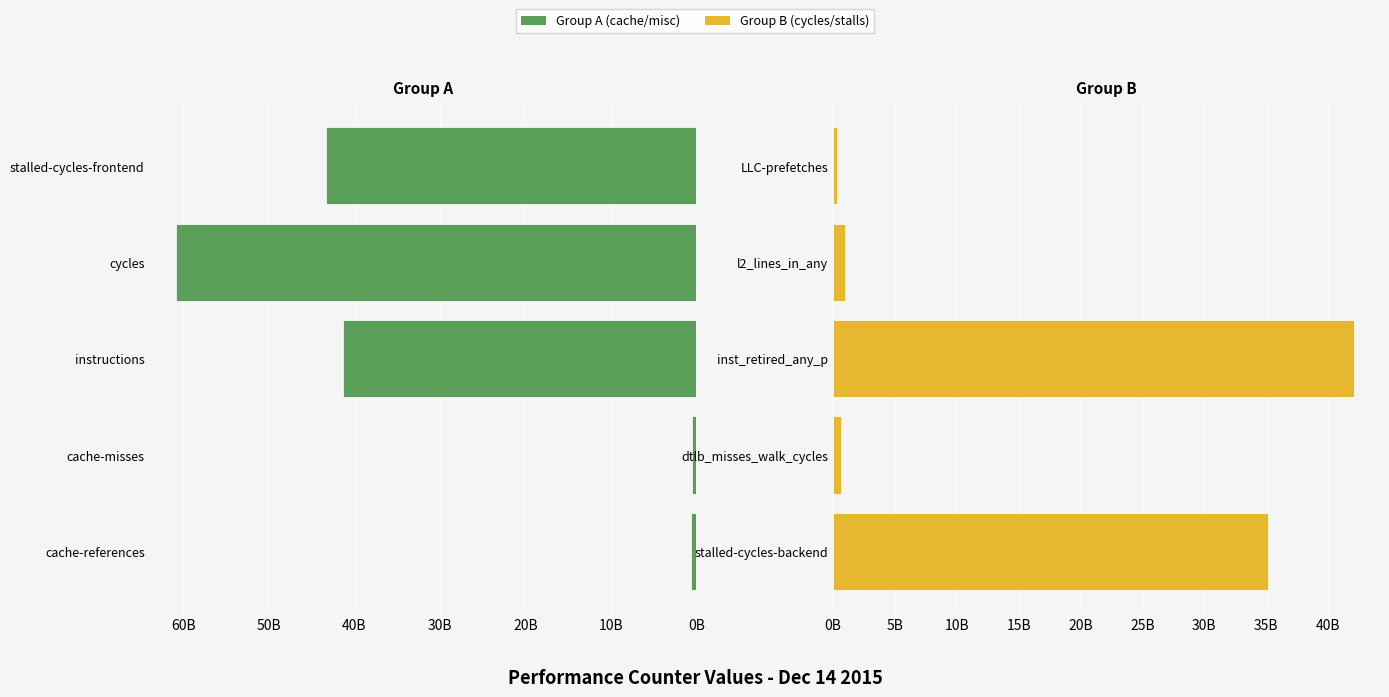

What is the value of the Left Group bar at the 4th from the left?

60928809115